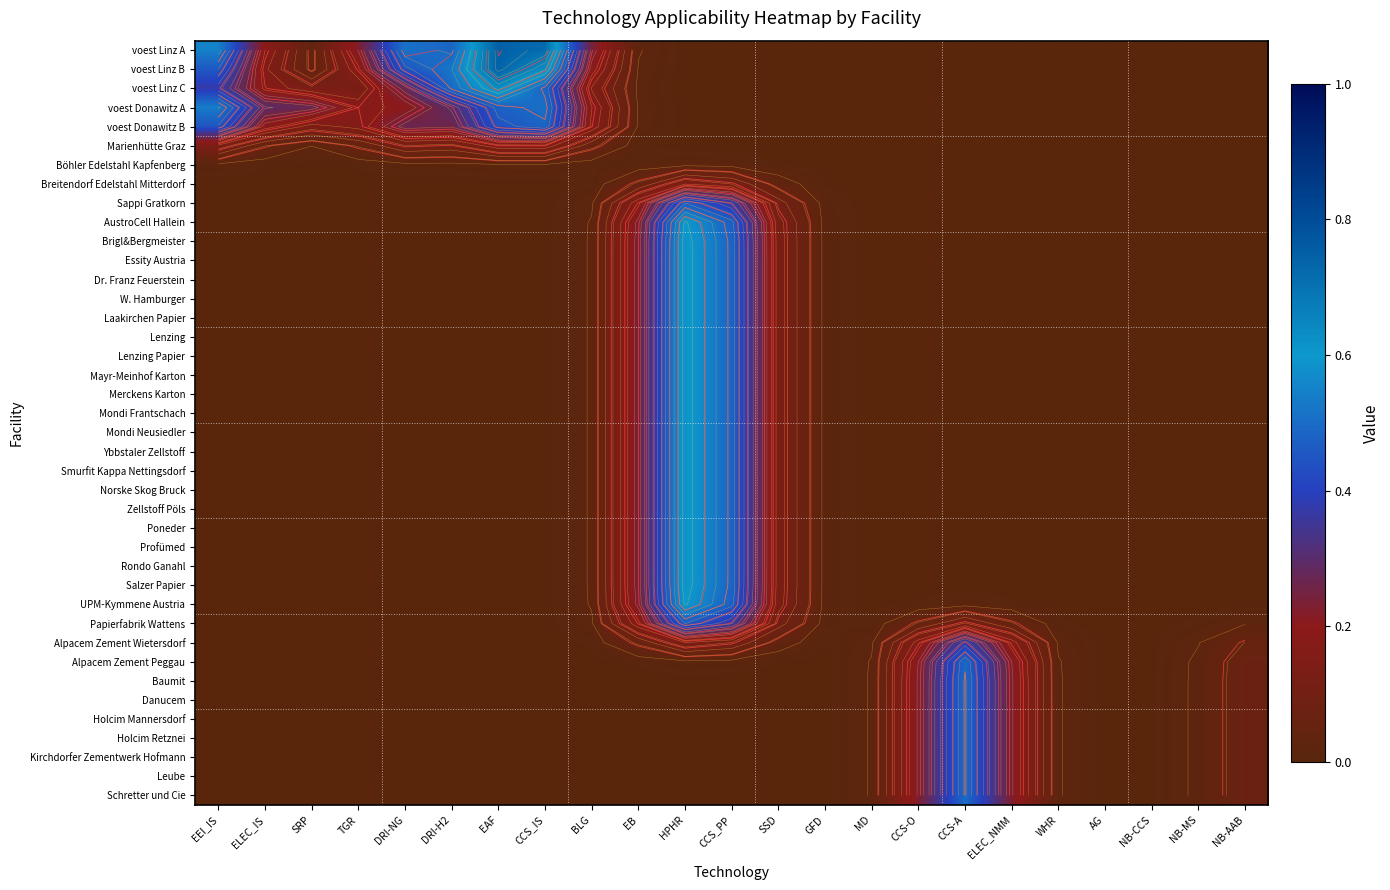

True or false: Mayr-Meinhof Karton has a value of 1.0 at HPHR.

False